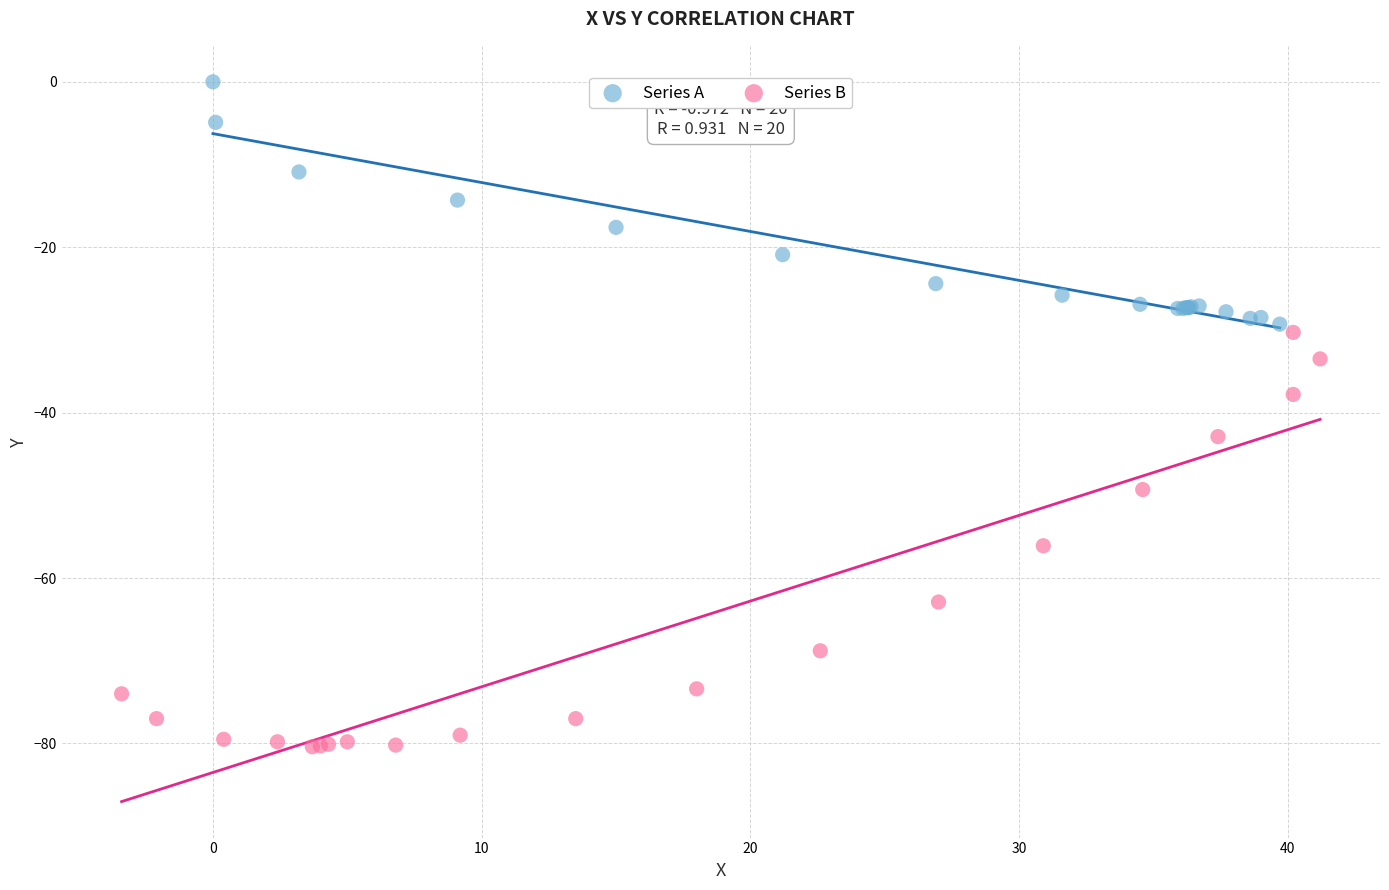

Which series has the widest spread of Y values?

Series B